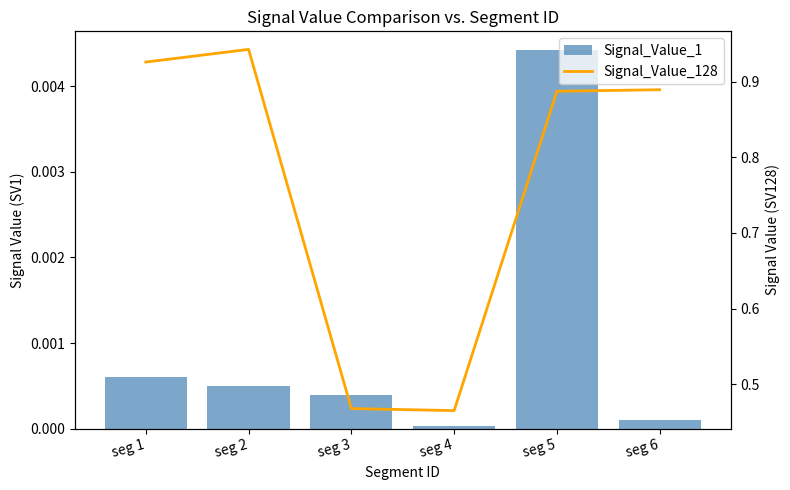

What is the difference between the maximum and minimum values in the Signal_Value_128 series?

0.5